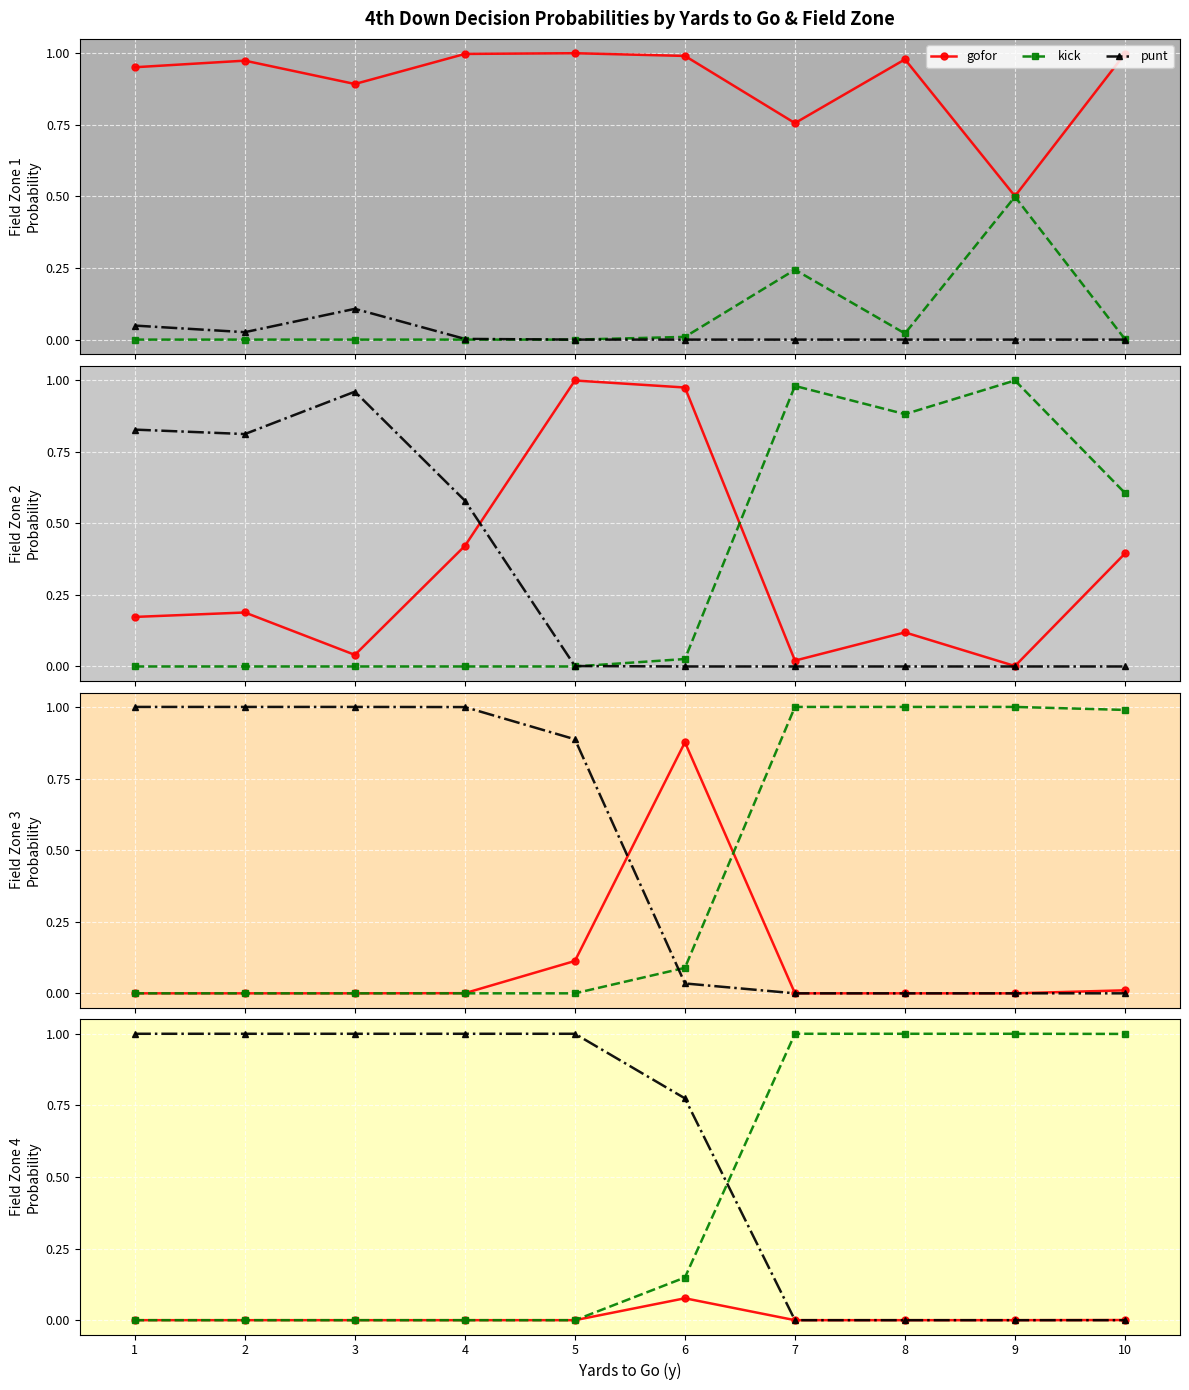

True or false: punt has a value of 1.0 at 3.

True